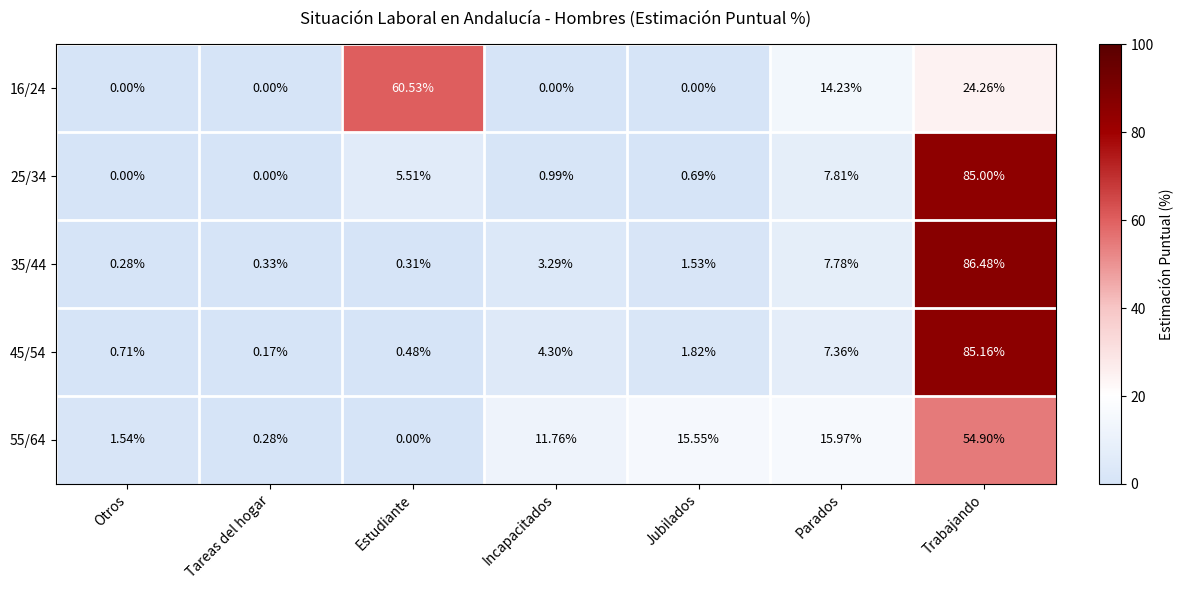

At which label does 35/44 reach its minimum?

Otros